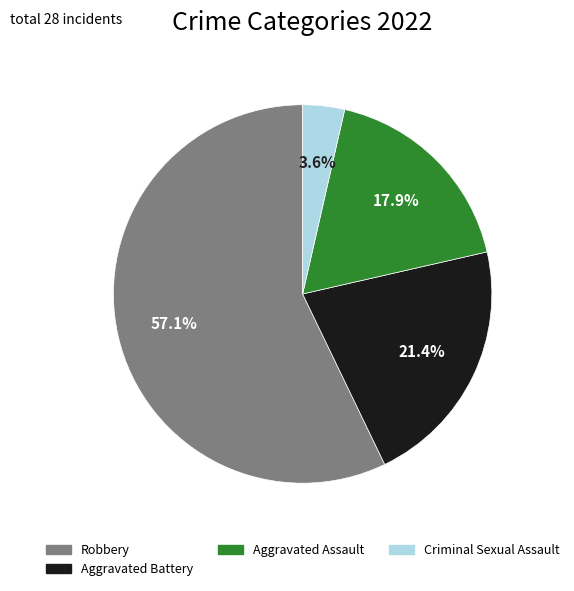

Does any single category account for the majority?

Yes